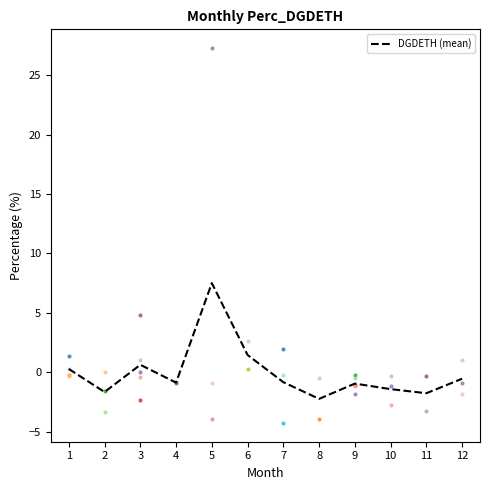

What is the maximum value shown in the chart?

7.5